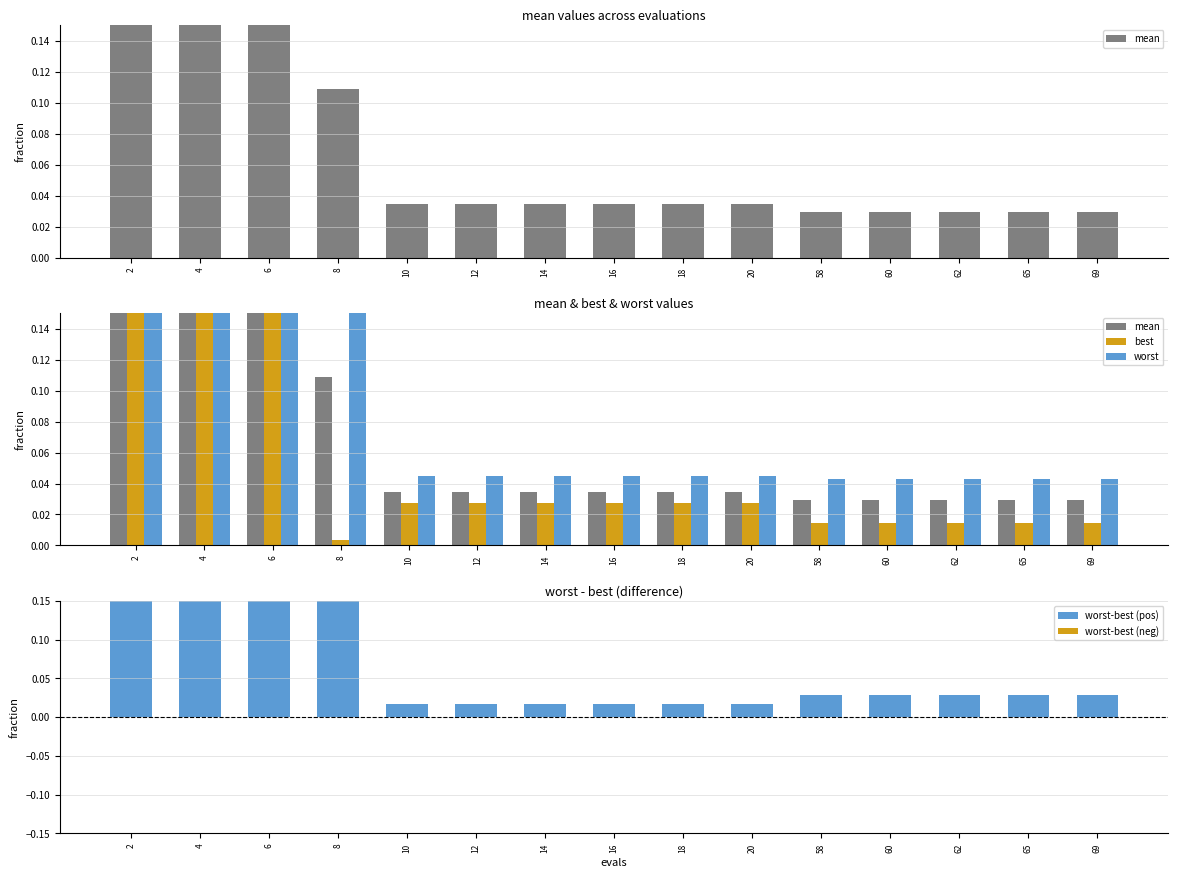

Is it true that mean equals 0.6 at 4?

False